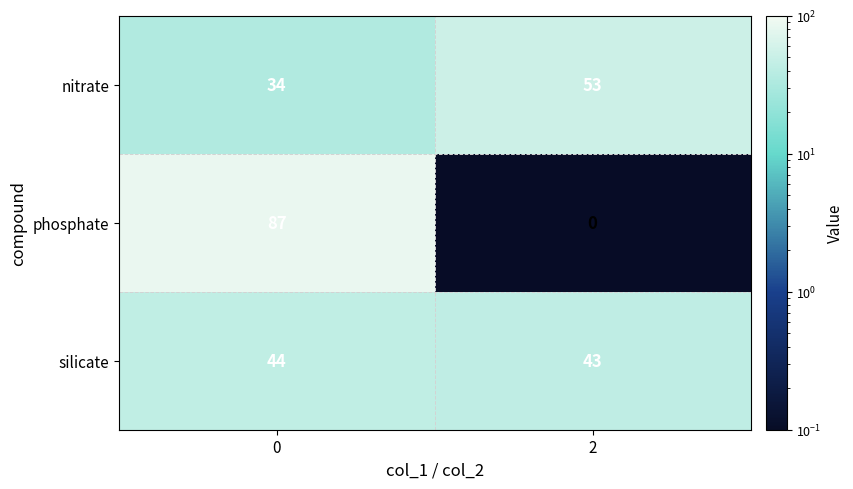

Reading left to right, list all the values displayed in this chart.

nitrate: 0=34	2=53
phosphate: 0=87	2=0
silicate: 0=44	2=43